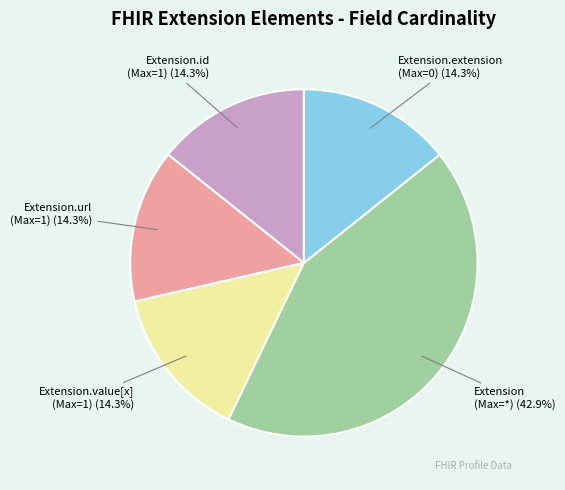

What is the ratio of the value at Extension.extension (Max=0) to the value at Extension.value[x] (Max=1)?

1.0